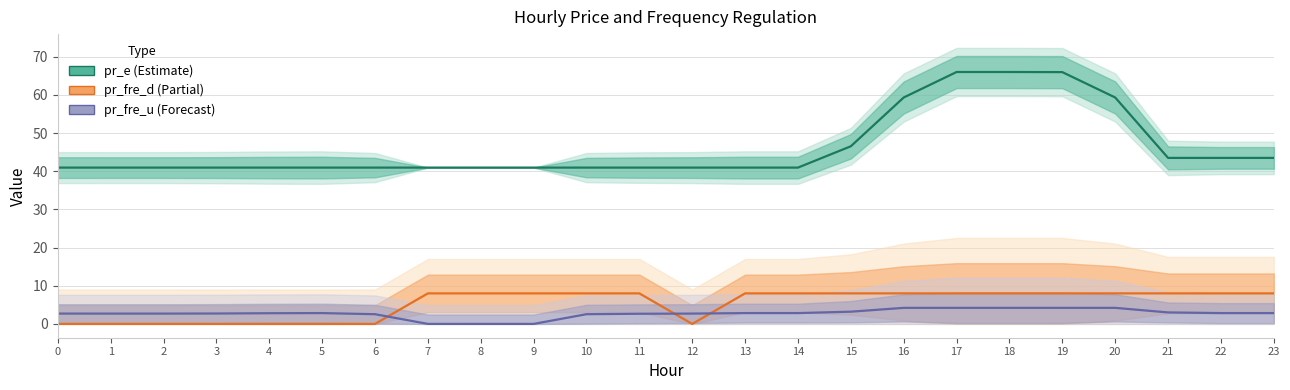

Which series has the largest total across all categories?

pr_e